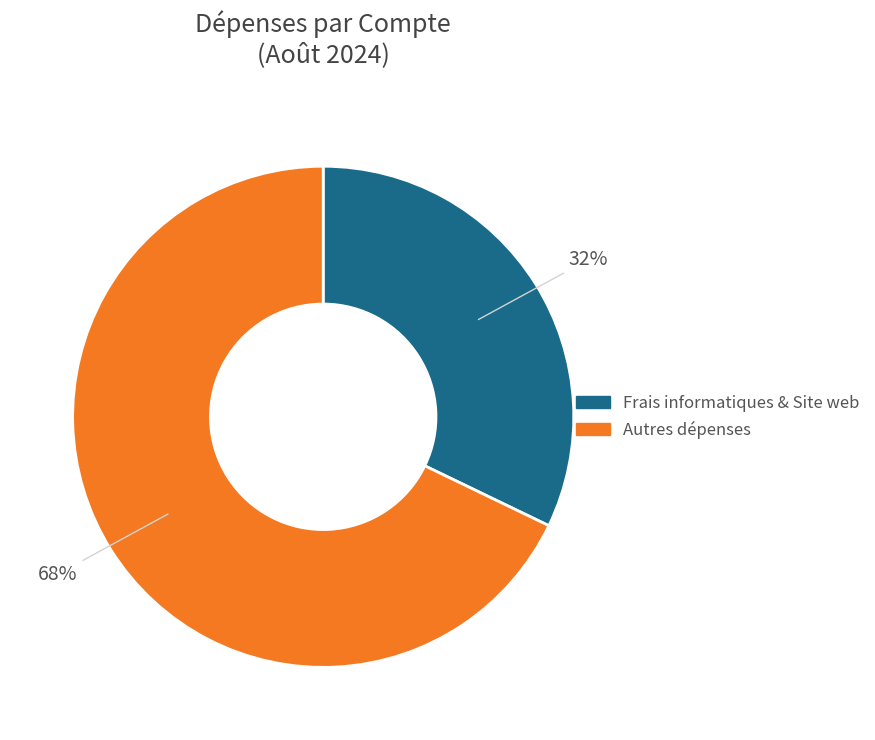

Which category has the smallest portion of the pie?

Frais informatiques & Site web